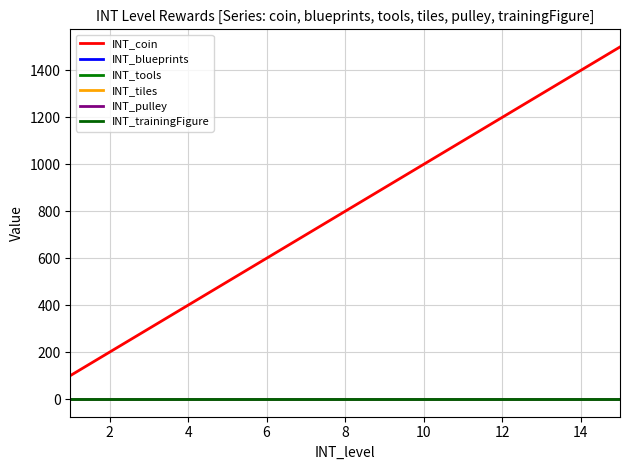

True or false: INT_pulley and INT_coin intersect in this chart.

False